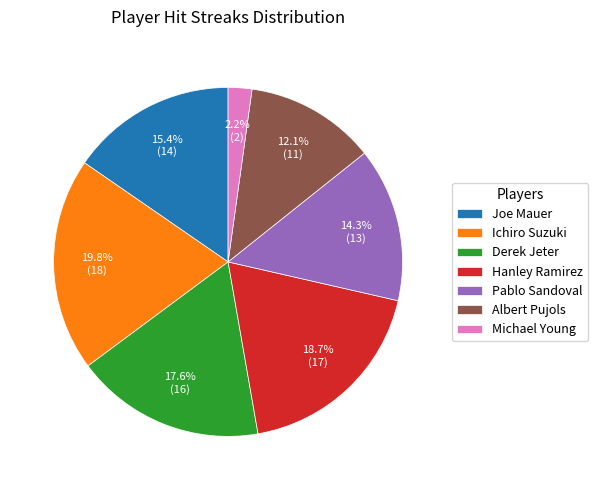

Approximately how many times larger is the value at Derek Jeter compared to Michael Young?

8.0